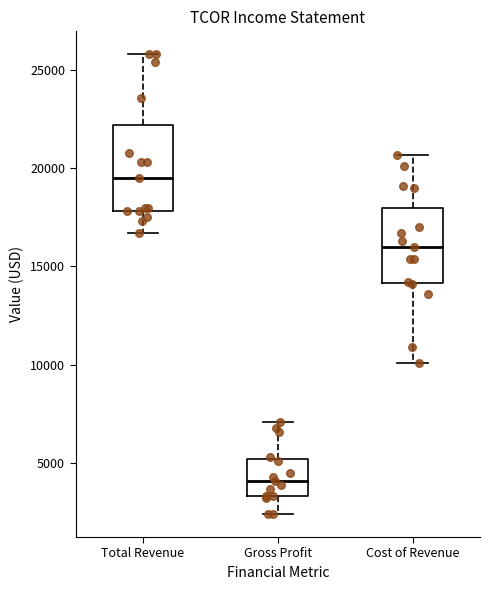

Where does the lower whisker of the box for Total Revenue end on the y-axis? The values are not printed on the chart, so give them approximately, as read against the axis.

16500